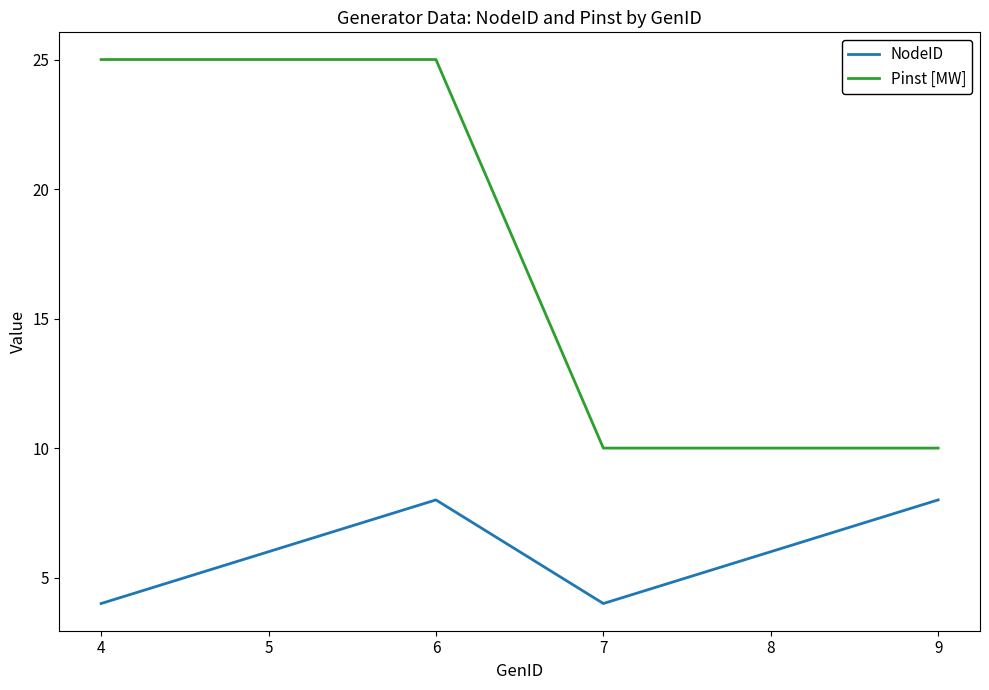

True or false: NodeID has a value of 8 at 5.

False